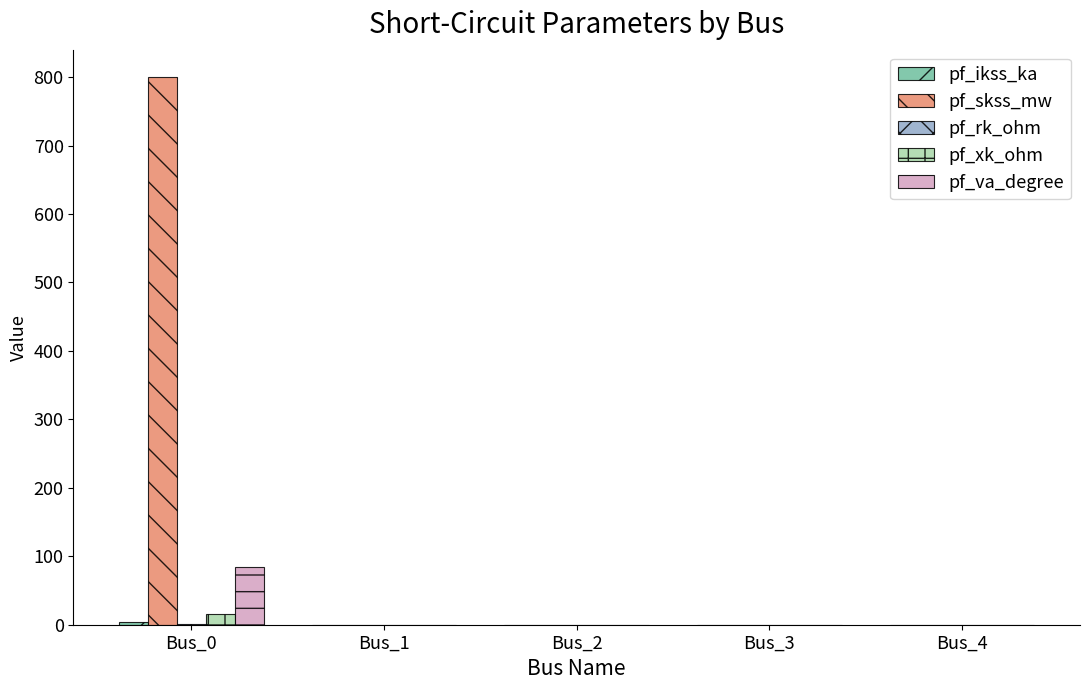

At which category is the sum across all series the highest?

Bus_0